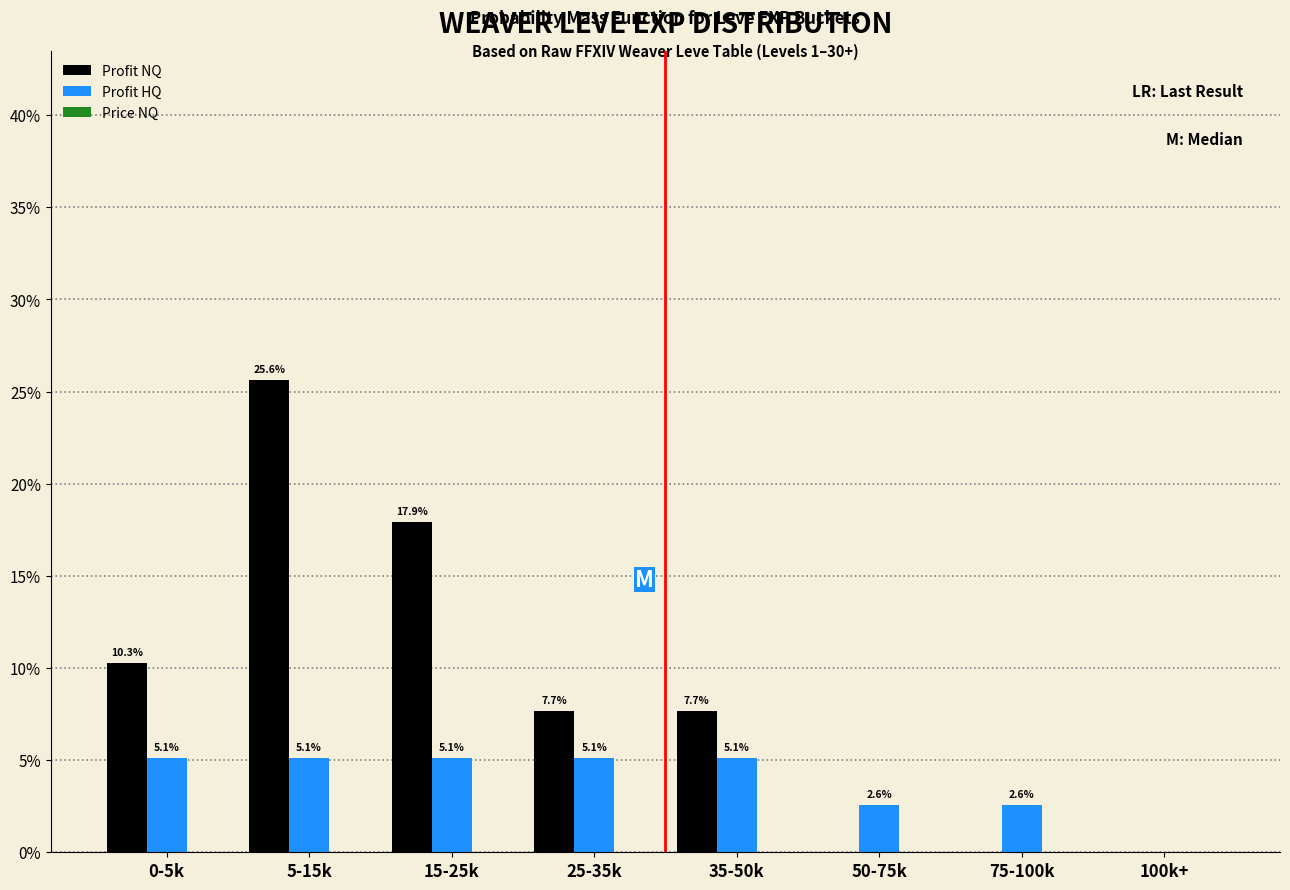

What is the greatest value displayed?

25.6